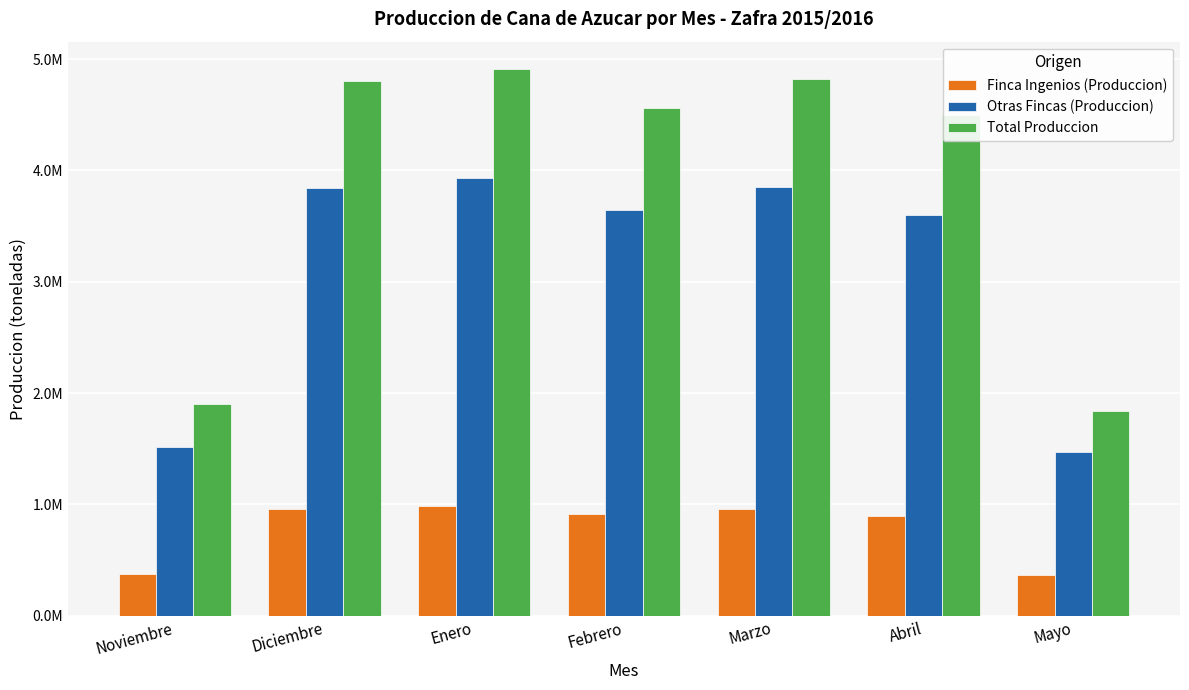

What is the spread (max minus min) of values at Febrero?

3645786.9